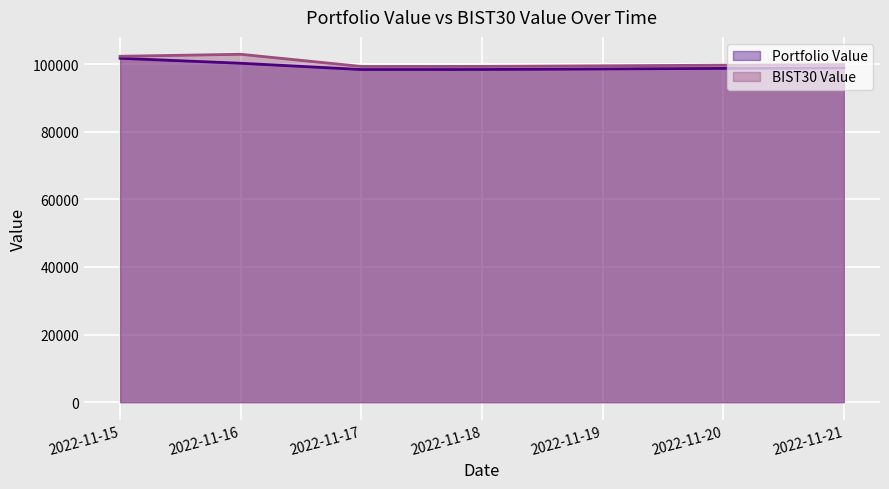

Where is the first local maximum for BIST30 Value?

2022-11-16